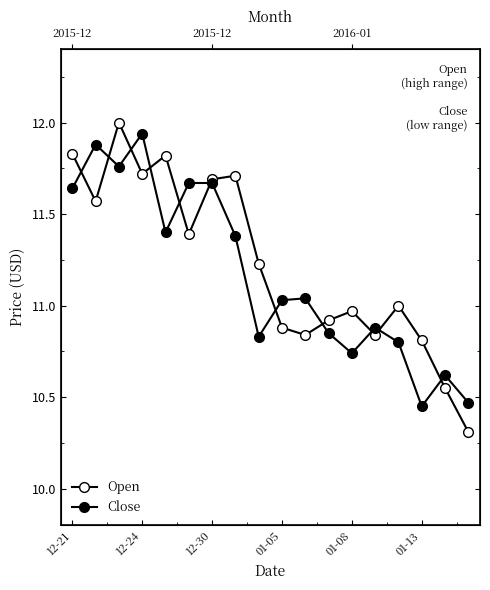

Count the number of categories in the chart.

18